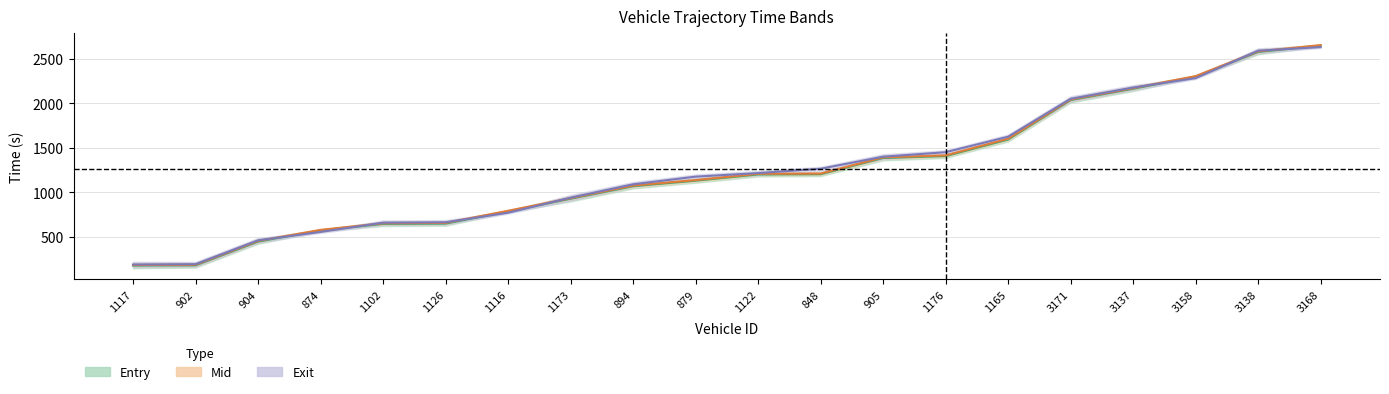

Reading left to right, extract all data points from this chart.

entry: 176.7	179.0	446.0	571.2	644.6	647.8	784.2	927.0	1067.6	1129.5	1199.5	1201.7	1384.2	1405.6	1592.0	2034.2	2161.9	2297.8	2574.9	2645.2
mid: 182.6	185.5	453.0	577.0	651.3	655.1	791.5	932.6	1074.5	1136.1	1206.5	1209.3	1391.1	1413.2	1600.5	2040.4	2168.4	2303.5	2581.2	2651.6
exit: 188.4	191.9	460.0	553.8	658.1	662.4	769.7	938.3	1088.9	1174.6	1214.8	1263.3	1398.7	1449.1	1623.1	2048.4	2174.9	2280.6	2588.7	2629.2